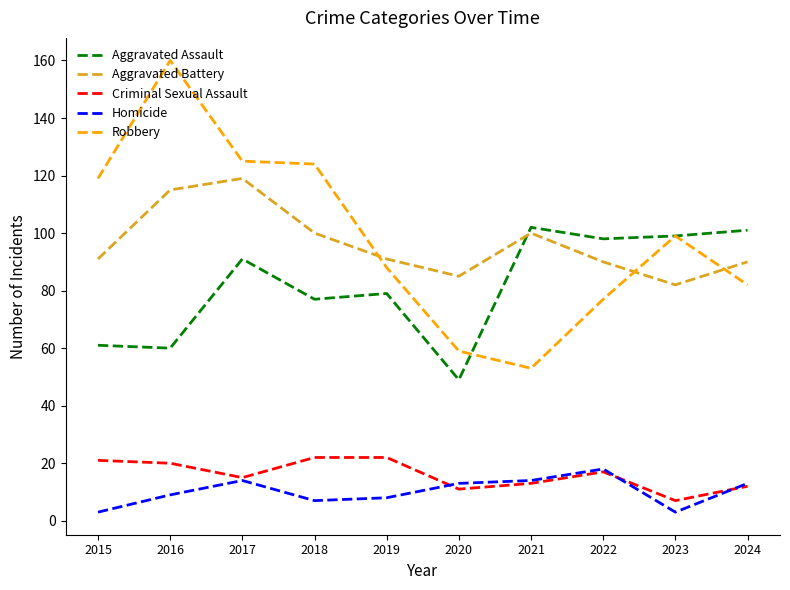

The Aggravated Assault series shows 98 at 2022. True or false?

True